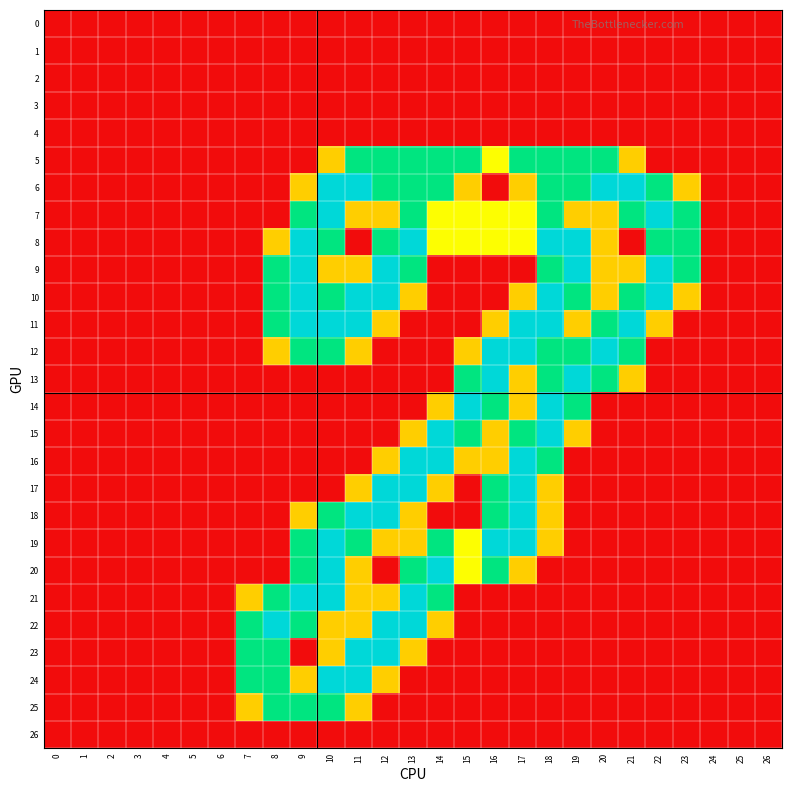

Reading right to left, transcribe all the data shown in this chart.

0: 26=0.0	25=0.0	24=0.0	23=0.0	22=0.0	21=0.0	20=0.0	19=0.0	18=0.0	17=0.0	16=0.0	15=0.0	14=0.0	13=0.0	12=0.0	11=0.0	10=0.0	9=0.0	8=0.0	7=0.0	6=0.0	5=0.0	4=0.0	3=0.0	2=0.0	1=0.0	0=0.0
1: 26=0.0	25=0.0	24=0.0	23=0.0	22=0.0	21=0.0	20=0.0	19=0.0	18=0.0	17=0.0	16=0.0	15=0.0	14=0.0	13=0.0	12=0.0	11=0.0	10=0.0	9=0.0	8=0.0	7=0.0	6=0.0	5=0.0	4=0.0	3=0.0	2=0.0	1=0.0	0=0.0
2: 26=0.0	25=0.0	24=0.0	23=0.0	22=0.0	21=0.0	20=0.0	19=0.0	18=0.0	17=0.0	16=0.0	15=0.0	14=0.0	13=0.0	12=0.0	11=0.0	10=0.0	9=0.0	8=0.0	7=0.0	6=0.0	5=0.0	4=0.0	3=0.0	2=0.0	1=0.0	0=0.0
3: 26=0.0	25=0.0	24=0.0	23=0.0	22=0.0	21=0.0	20=0.0	19=0.0	18=0.0	17=0.0	16=0.0	15=0.0	14=0.0	13=0.0	12=0.0	11=0.0	10=0.0	9=0.0	8=0.0	7=0.0	6=0.0	5=0.0	4=0.0	3=0.0	2=0.0	1=0.0	0=0.0
4: 26=0.0	25=0.0	24=0.0	23=0.0	22=0.0	21=0.0	20=0.0	19=0.0	18=0.0	17=0.0	16=0.0	15=0.0	14=0.0	13=0.0	12=0.0	11=0.0	10=0.0	9=0.0	8=0.0	7=0.0	6=0.0	5=0.0	4=0.0	3=0.0	2=0.0	1=0.0	0=0.0
5: 26=0.0	25=0.0	24=0.0	23=0.0	22=0.0	21=0.8	20=1.5	19=1.5	18=1.5	17=1.5	16=1.0	15=1.5	14=1.5	13=1.5	12=1.5	11=1.5	10=0.8	9=0.0	8=0.0	7=0.0	6=0.0	5=0.0	4=0.0	3=0.0	2=0.0	1=0.0	0=0.0
6: 26=0.0	25=0.0	24=0.0	23=0.8	22=1.5	21=2.0	20=2.0	19=1.5	18=1.5	17=0.8	16=0.0	15=0.8	14=1.5	13=1.5	12=1.5	11=2.0	10=2.0	9=0.8	8=0.0	7=0.0	6=0.0	5=0.0	4=0.0	3=0.0	2=0.0	1=0.0	0=0.0
7: 26=0.0	25=0.0	24=0.0	23=1.5	22=2.0	21=1.5	20=0.8	19=0.8	18=1.5	17=1.0	16=1.0	15=1.0	14=1.0	13=1.5	12=0.8	11=0.8	10=2.0	9=1.5	8=0.0	7=0.0	6=0.0	5=0.0	4=0.0	3=0.0	2=0.0	1=0.0	0=0.0
8: 26=0.0	25=0.0	24=0.0	23=1.5	22=1.5	21=0.0	20=0.8	19=2.0	18=2.0	17=1.0	16=1.0	15=1.0	14=1.0	13=2.0	12=1.5	11=0.0	10=1.5	9=2.0	8=0.8	7=0.0	6=0.0	5=0.0	4=0.0	3=0.0	2=0.0	1=0.0	0=0.0
9: 26=0.0	25=0.0	24=0.0	23=1.5	22=2.0	21=0.8	20=0.8	19=2.0	18=1.5	17=0.0	16=0.0	15=0.0	14=0.0	13=1.5	12=2.0	11=0.8	10=0.8	9=2.0	8=1.5	7=0.0	6=0.0	5=0.0	4=0.0	3=0.0	2=0.0	1=0.0	0=0.0
10: 26=0.0	25=0.0	24=0.0	23=0.8	22=2.0	21=1.5	20=0.8	19=1.5	18=2.0	17=0.8	16=0.0	15=0.0	14=0.0	13=0.8	12=2.0	11=2.0	10=1.5	9=2.0	8=1.5	7=0.0	6=0.0	5=0.0	4=0.0	3=0.0	2=0.0	1=0.0	0=0.0
11: 26=0.0	25=0.0	24=0.0	23=0.0	22=0.8	21=2.0	20=1.5	19=0.8	18=2.0	17=2.0	16=0.8	15=0.0	14=0.0	13=0.0	12=0.8	11=2.0	10=2.0	9=2.0	8=1.5	7=0.0	6=0.0	5=0.0	4=0.0	3=0.0	2=0.0	1=0.0	0=0.0
12: 26=0.0	25=0.0	24=0.0	23=0.0	22=0.0	21=1.5	20=2.0	19=1.5	18=1.5	17=2.0	16=2.0	15=0.8	14=0.0	13=0.0	12=0.0	11=0.8	10=1.5	9=1.5	8=0.8	7=0.0	6=0.0	5=0.0	4=0.0	3=0.0	2=0.0	1=0.0	0=0.0
13: 26=0.0	25=0.0	24=0.0	23=0.0	22=0.0	21=0.8	20=1.5	19=2.0	18=1.5	17=0.8	16=2.0	15=1.5	14=0.0	13=0.0	12=0.0	11=0.0	10=0.0	9=0.0	8=0.0	7=0.0	6=0.0	5=0.0	4=0.0	3=0.0	2=0.0	1=0.0	0=0.0
14: 26=0.0	25=0.0	24=0.0	23=0.0	22=0.0	21=0.0	20=0.0	19=1.5	18=2.0	17=0.8	16=1.5	15=2.0	14=0.8	13=0.0	12=0.0	11=0.0	10=0.0	9=0.0	8=0.0	7=0.0	6=0.0	5=0.0	4=0.0	3=0.0	2=0.0	1=0.0	0=0.0
15: 26=0.0	25=0.0	24=0.0	23=0.0	22=0.0	21=0.0	20=0.0	19=0.8	18=2.0	17=1.5	16=0.8	15=1.5	14=2.0	13=0.8	12=0.0	11=0.0	10=0.0	9=0.0	8=0.0	7=0.0	6=0.0	5=0.0	4=0.0	3=0.0	2=0.0	1=0.0	0=0.0
16: 26=0.0	25=0.0	24=0.0	23=0.0	22=0.0	21=0.0	20=0.0	19=0.0	18=1.5	17=2.0	16=0.8	15=0.8	14=2.0	13=2.0	12=0.8	11=0.0	10=0.0	9=0.0	8=0.0	7=0.0	6=0.0	5=0.0	4=0.0	3=0.0	2=0.0	1=0.0	0=0.0
17: 26=0.0	25=0.0	24=0.0	23=0.0	22=0.0	21=0.0	20=0.0	19=0.0	18=0.8	17=2.0	16=1.5	15=0.0	14=0.8	13=2.0	12=2.0	11=0.8	10=0.0	9=0.0	8=0.0	7=0.0	6=0.0	5=0.0	4=0.0	3=0.0	2=0.0	1=0.0	0=0.0
18: 26=0.0	25=0.0	24=0.0	23=0.0	22=0.0	21=0.0	20=0.0	19=0.0	18=0.8	17=2.0	16=1.5	15=0.0	14=0.0	13=0.8	12=2.0	11=2.0	10=1.5	9=0.8	8=0.0	7=0.0	6=0.0	5=0.0	4=0.0	3=0.0	2=0.0	1=0.0	0=0.0
19: 26=0.0	25=0.0	24=0.0	23=0.0	22=0.0	21=0.0	20=0.0	19=0.0	18=0.8	17=2.0	16=2.0	15=1.0	14=1.5	13=0.8	12=0.8	11=1.5	10=2.0	9=1.5	8=0.0	7=0.0	6=0.0	5=0.0	4=0.0	3=0.0	2=0.0	1=0.0	0=0.0
20: 26=0.0	25=0.0	24=0.0	23=0.0	22=0.0	21=0.0	20=0.0	19=0.0	18=0.0	17=0.8	16=1.5	15=1.0	14=2.0	13=1.5	12=0.0	11=0.8	10=2.0	9=1.5	8=0.0	7=0.0	6=0.0	5=0.0	4=0.0	3=0.0	2=0.0	1=0.0	0=0.0
21: 26=0.0	25=0.0	24=0.0	23=0.0	22=0.0	21=0.0	20=0.0	19=0.0	18=0.0	17=0.0	16=0.0	15=0.0	14=1.5	13=2.0	12=0.8	11=0.8	10=2.0	9=2.0	8=1.5	7=0.8	6=0.0	5=0.0	4=0.0	3=0.0	2=0.0	1=0.0	0=0.0
22: 26=0.0	25=0.0	24=0.0	23=0.0	22=0.0	21=0.0	20=0.0	19=0.0	18=0.0	17=0.0	16=0.0	15=0.0	14=0.8	13=2.0	12=2.0	11=0.8	10=0.8	9=1.5	8=2.0	7=1.5	6=0.0	5=0.0	4=0.0	3=0.0	2=0.0	1=0.0	0=0.0
23: 26=0.0	25=0.0	24=0.0	23=0.0	22=0.0	21=0.0	20=0.0	19=0.0	18=0.0	17=0.0	16=0.0	15=0.0	14=0.0	13=0.8	12=2.0	11=2.0	10=0.8	9=0.0	8=1.5	7=1.5	6=0.0	5=0.0	4=0.0	3=0.0	2=0.0	1=0.0	0=0.0
24: 26=0.0	25=0.0	24=0.0	23=0.0	22=0.0	21=0.0	20=0.0	19=0.0	18=0.0	17=0.0	16=0.0	15=0.0	14=0.0	13=0.0	12=0.8	11=2.0	10=2.0	9=0.8	8=1.5	7=1.5	6=0.0	5=0.0	4=0.0	3=0.0	2=0.0	1=0.0	0=0.0
25: 26=0.0	25=0.0	24=0.0	23=0.0	22=0.0	21=0.0	20=0.0	19=0.0	18=0.0	17=0.0	16=0.0	15=0.0	14=0.0	13=0.0	12=0.0	11=0.8	10=1.5	9=1.5	8=1.5	7=0.8	6=0.0	5=0.0	4=0.0	3=0.0	2=0.0	1=0.0	0=0.0
26: 26=0.0	25=0.0	24=0.0	23=0.0	22=0.0	21=0.0	20=0.0	19=0.0	18=0.0	17=0.0	16=0.0	15=0.0	14=0.0	13=0.0	12=0.0	11=0.0	10=0.0	9=0.0	8=0.0	7=0.0	6=0.0	5=0.0	4=0.0	3=0.0	2=0.0	1=0.0	0=0.0